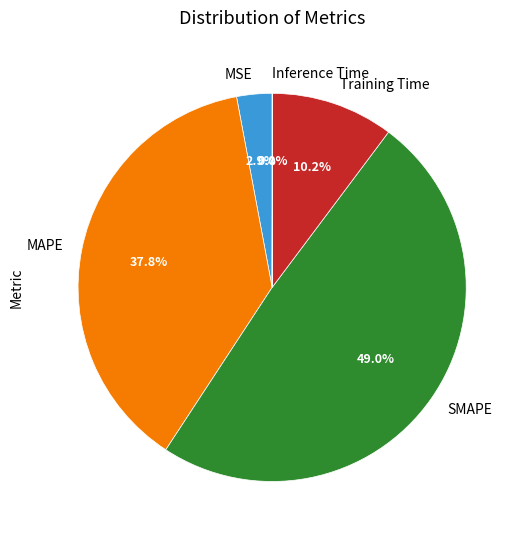

To the nearest percent, what is the difference between the largest and smallest slice percentages?

49%